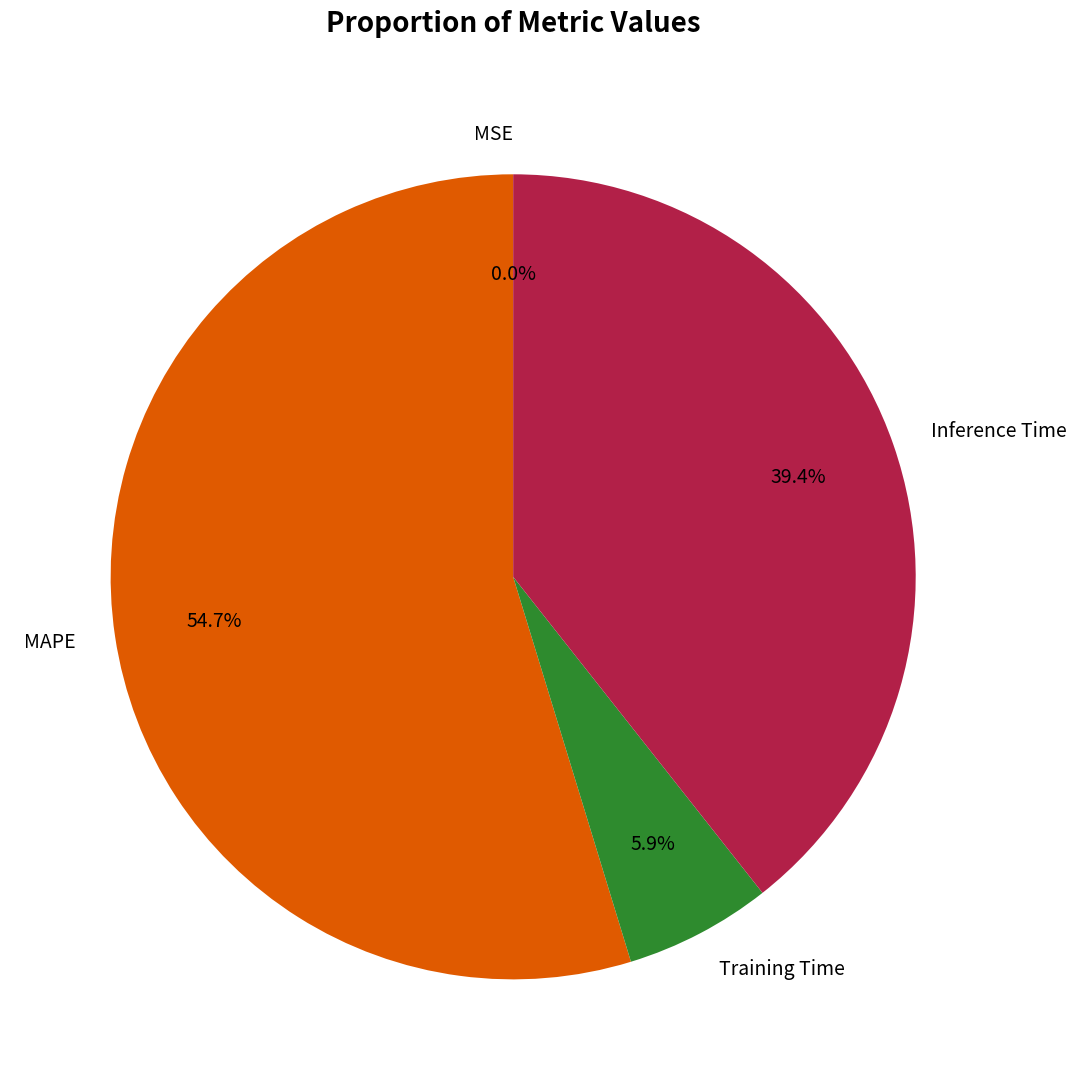

Rank the categories by value from highest to lowest.

MAPE, Inference Time, Training Time, MSE